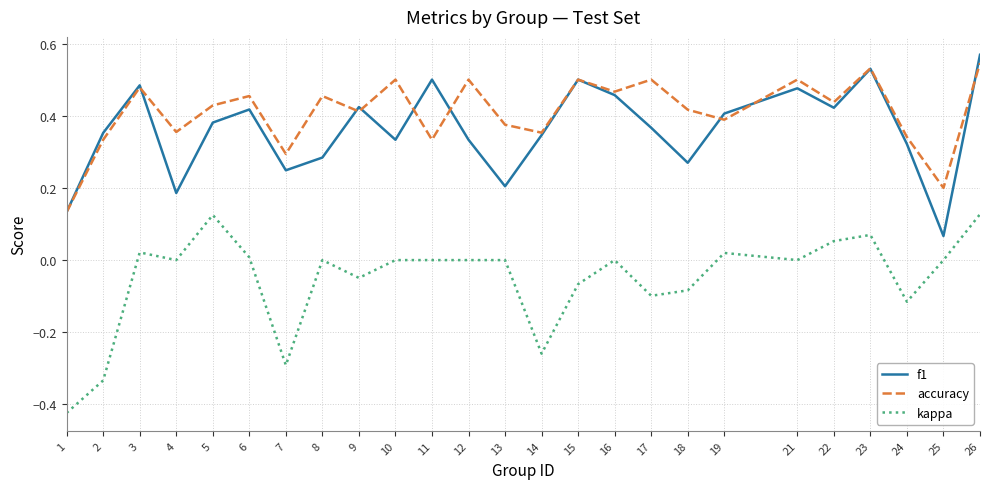

The value of accuracy at 26 is 0.2. True or false?

False